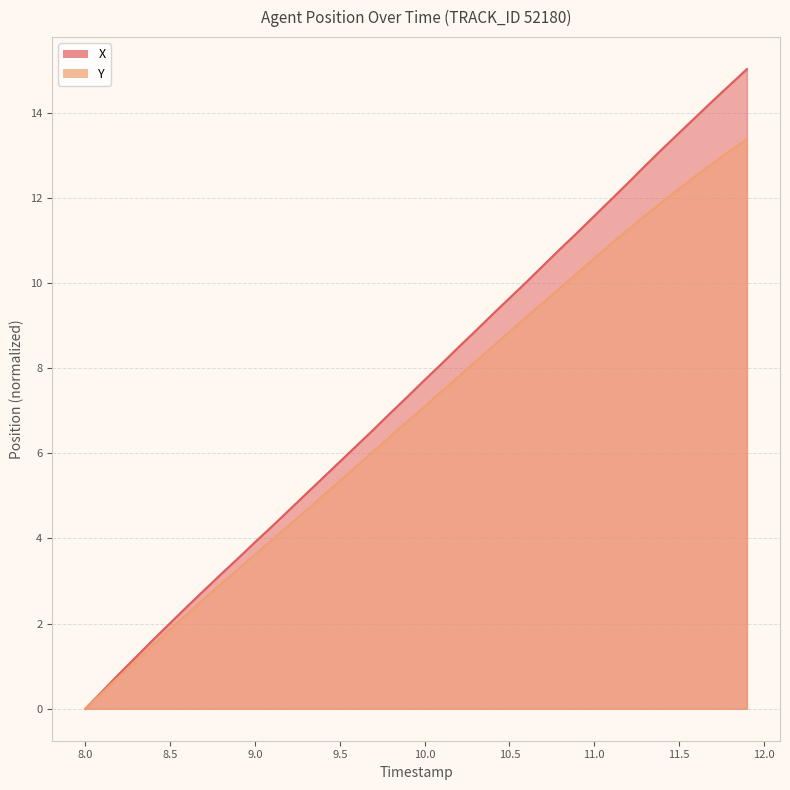

List the series in order of their overall mean, highest first.

X, Y